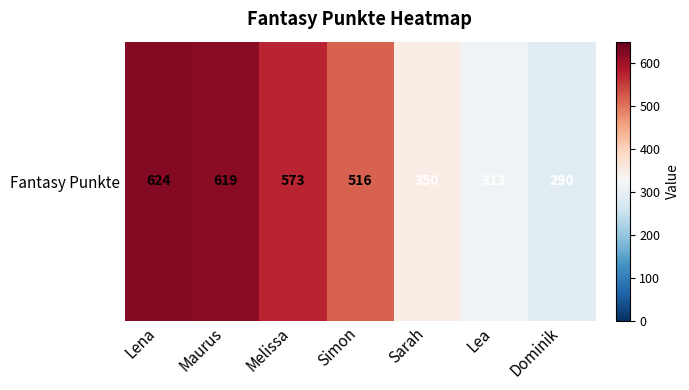

What is the greatest value displayed?

624